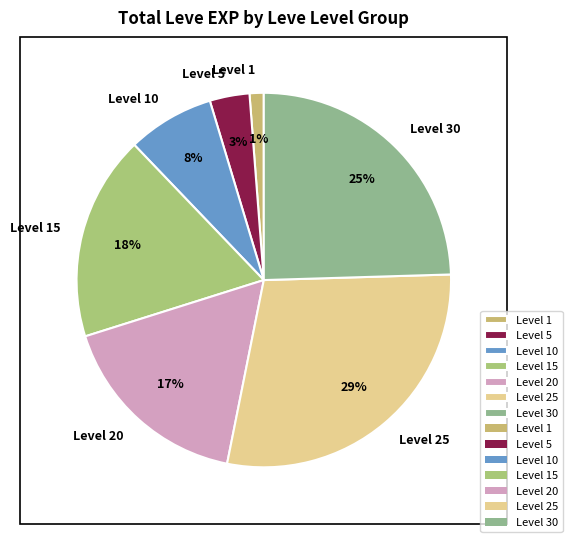

Rank the categories by value from lowest to highest.

Level 1, Level 5, Level 10, Level 20, Level 15, Level 30, Level 25